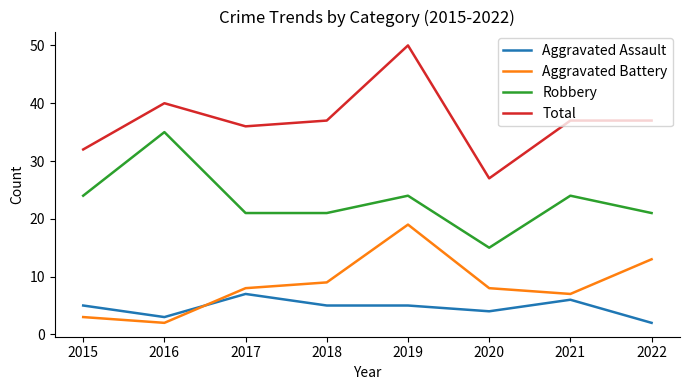

Reading right to left, extract all data points from this chart.

Aggravated Assault: 2022=2	2021=6	2020=4	2019=5	2018=5	2017=7	2016=3	2015=5
Aggravated Battery: 2022=13	2021=7	2020=8	2019=19	2018=9	2017=8	2016=2	2015=3
Robbery: 2022=21	2021=24	2020=15	2019=24	2018=21	2017=21	2016=35	2015=24
Total: 2022=37	2021=37	2020=27	2019=50	2018=37	2017=36	2016=40	2015=32